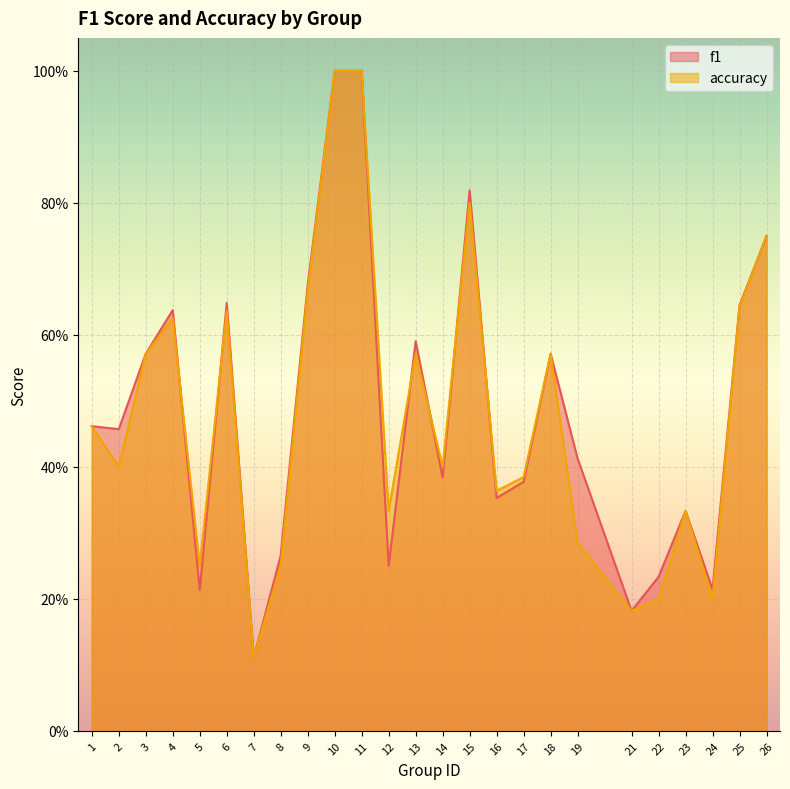

What is the difference between the second highest and minimum values in the accuracy series?

0.9